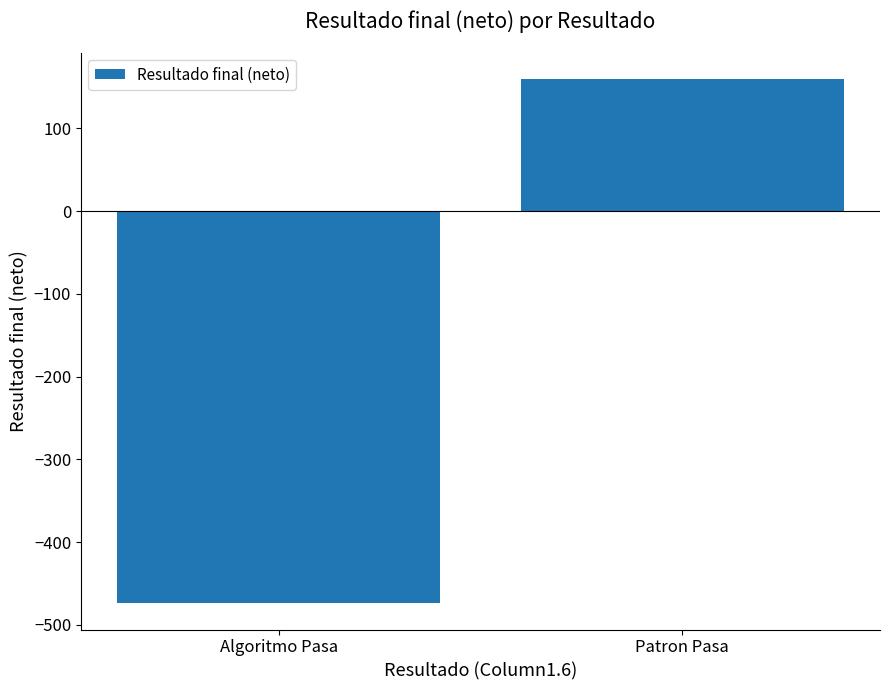

Are the bars horizontal?

No